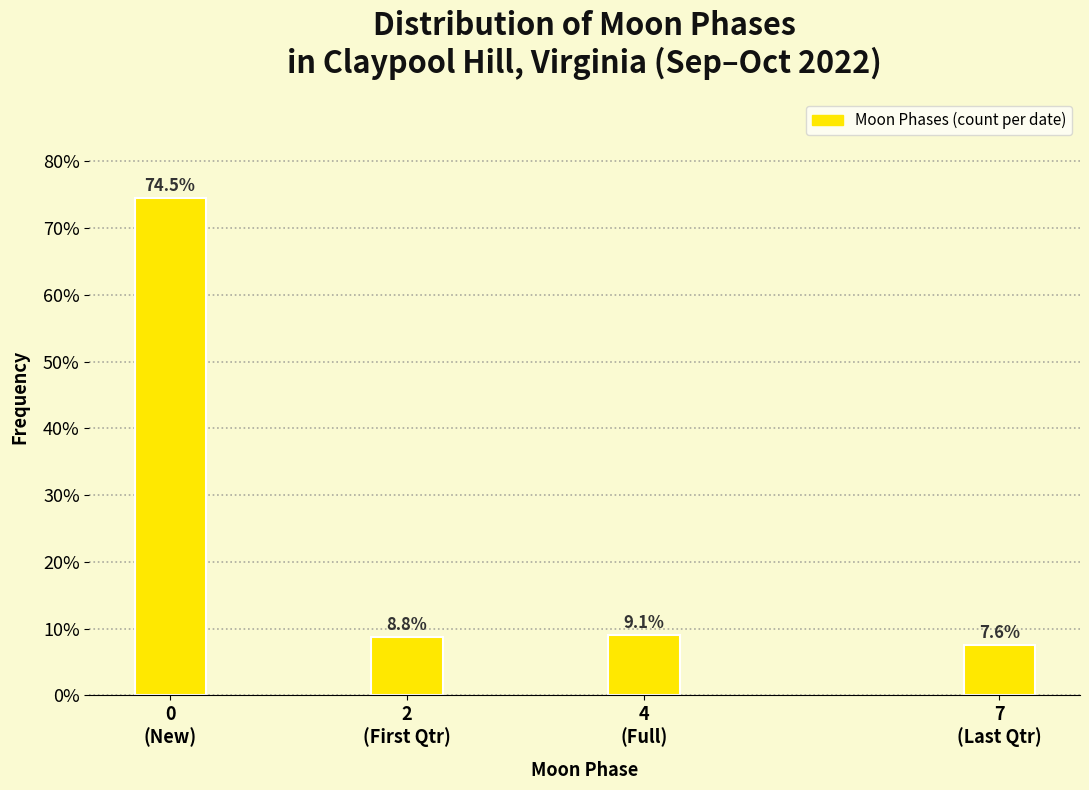

Reading left to right, list all the values displayed in this chart.

74.5	8.8	9.1	7.6